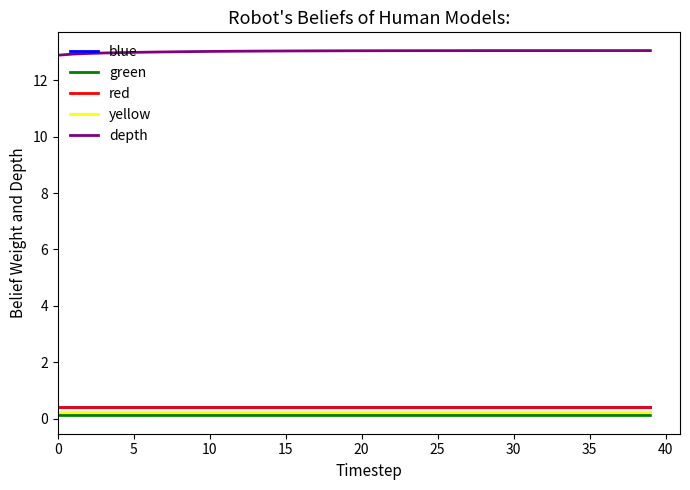

How many blue values are between 0 and 1?

40